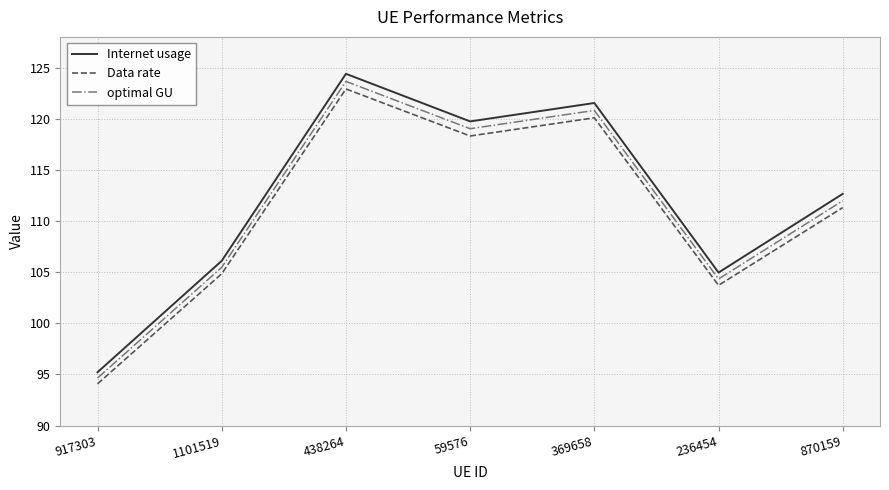

Reading left to right, list all the values displayed in this chart.

Internet usage: 917303=95.2	1101519=106.1	438264=124.4	59576=119.7	369658=121.5	236454=105.0	870159=112.7
Data rate: 917303=94.1	1101519=104.8	438264=122.9	59576=118.3	369658=120.1	236454=103.7	870159=111.3
optimal GU: 917303=94.6	1101519=105.5	438264=123.6	59576=119.0	369658=120.8	236454=104.3	870159=112.0